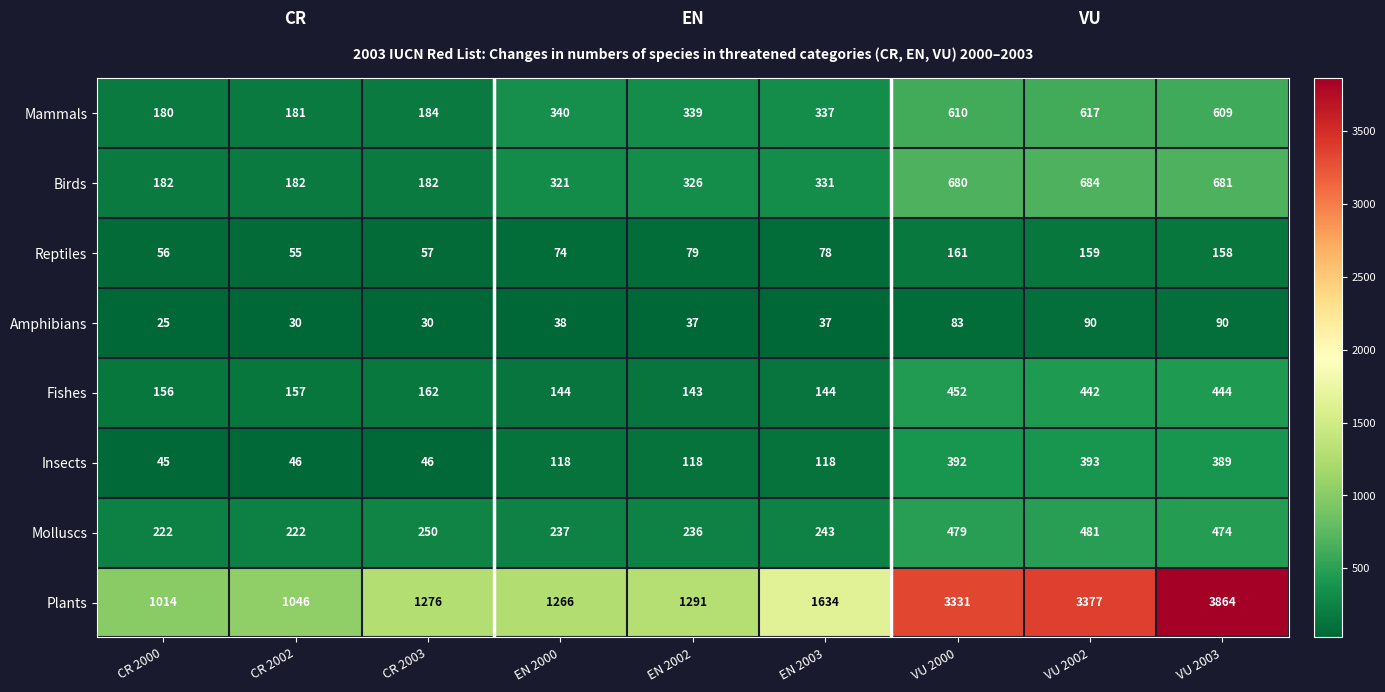

Where is Fishes nearest to the value 297?

CR 2003